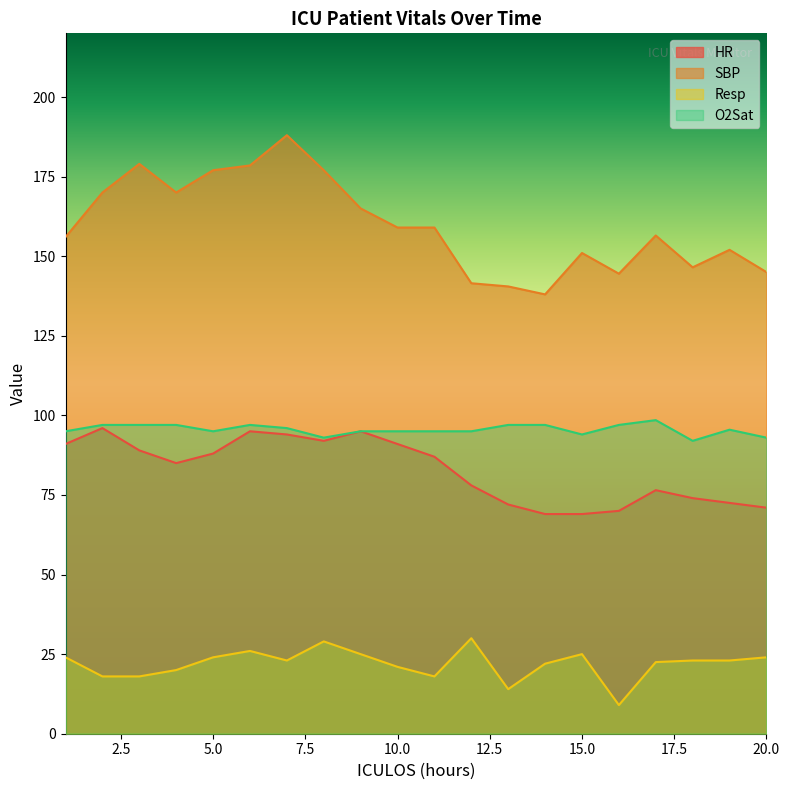

True or false: SBP and HR intersect in this chart.

False